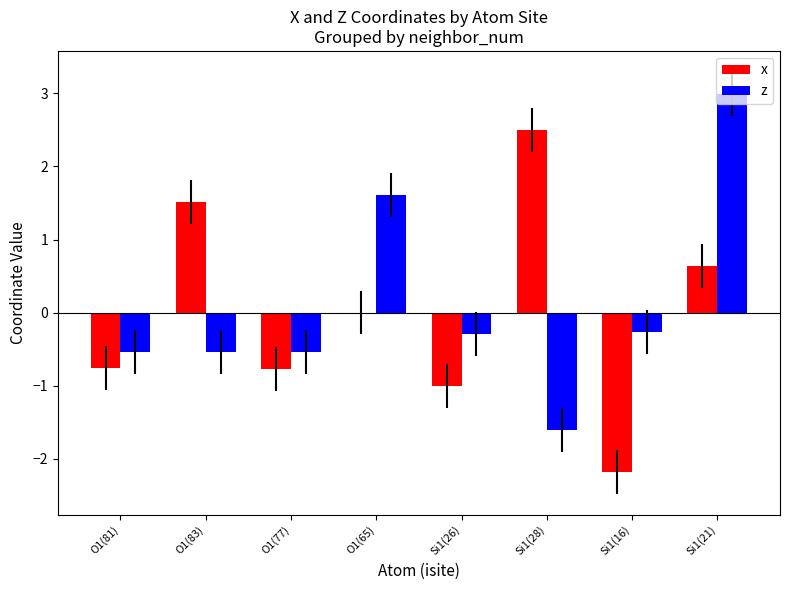

What is the maximum value for z?

3.0